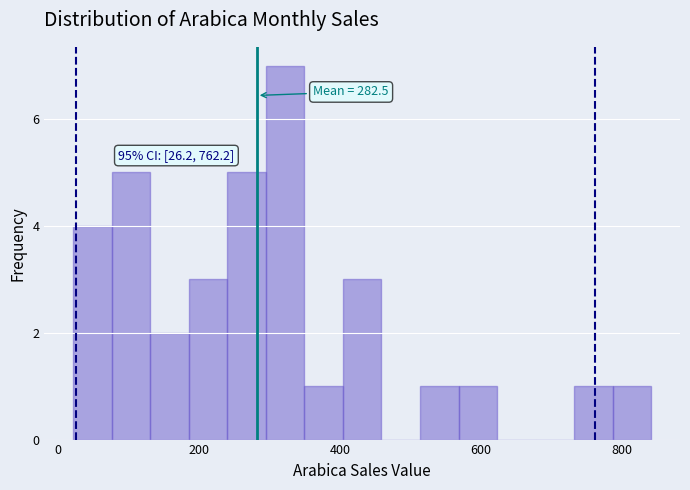

Around what value on the x-axis is the tallest bar? Give the approximate position of its centre, as read against the axis.

320